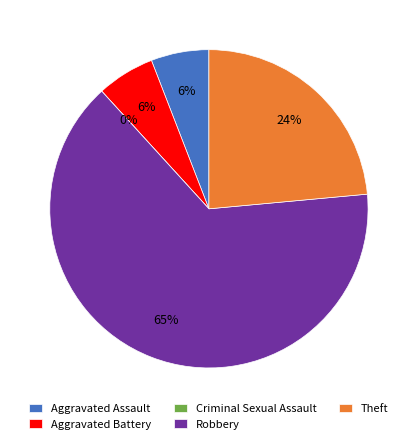

Is it true that Robbery is 50% of the pie?

False